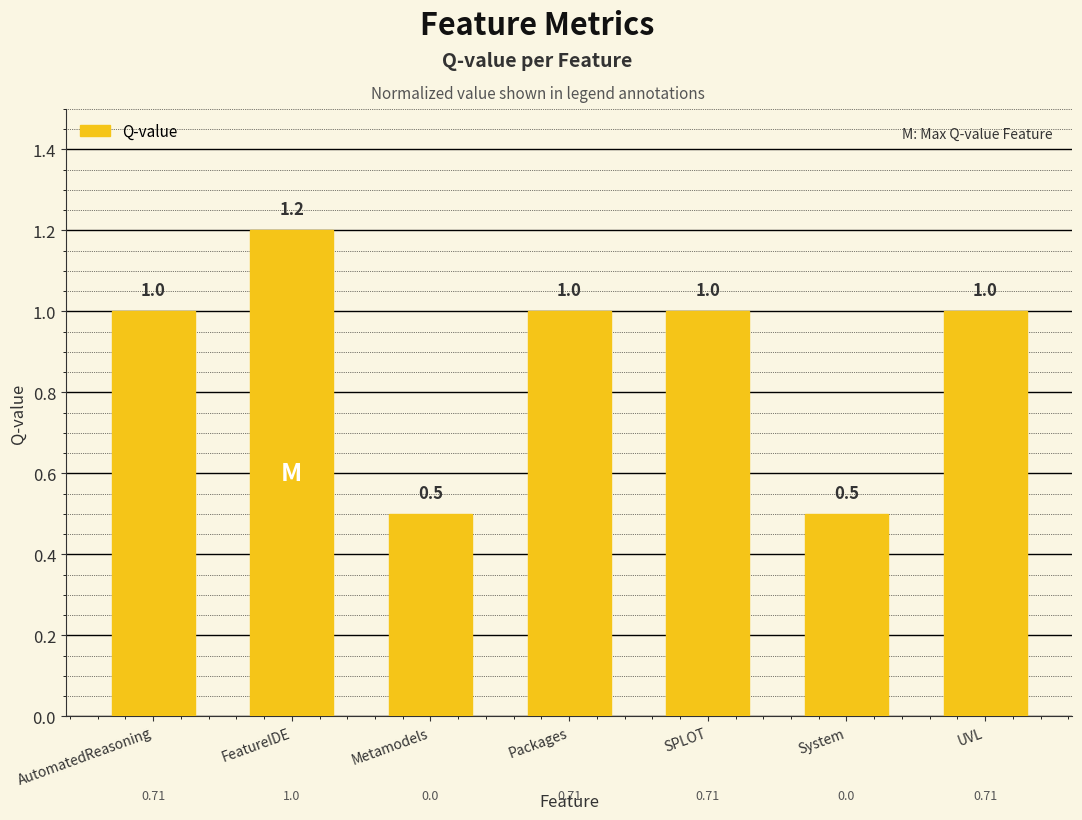

Reading left to right, extract all data points from this chart.

AutomatedReasoning=1.0	FeatureIDE=1.2	Metamodels=0.5	Packages=1.0	SPLOT=1.0	System=0.5	UVL=1.0